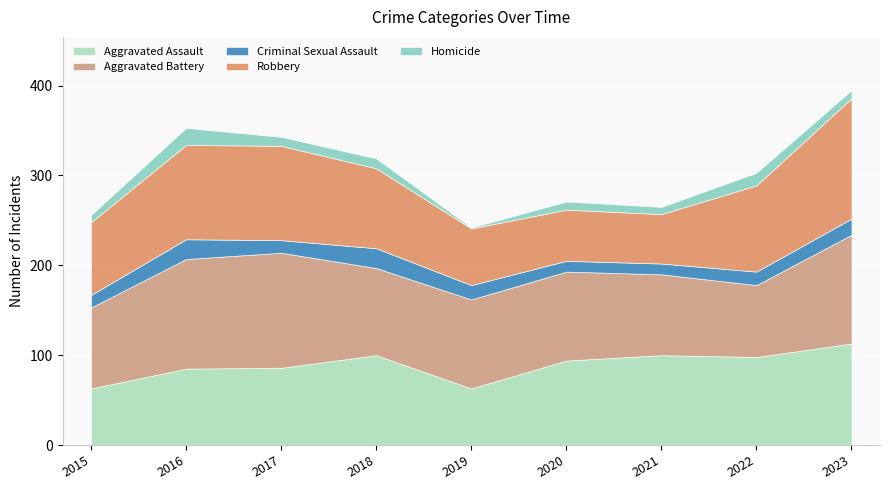

What is the difference between the second highest and second lowest values in the Aggravated Battery series?

32